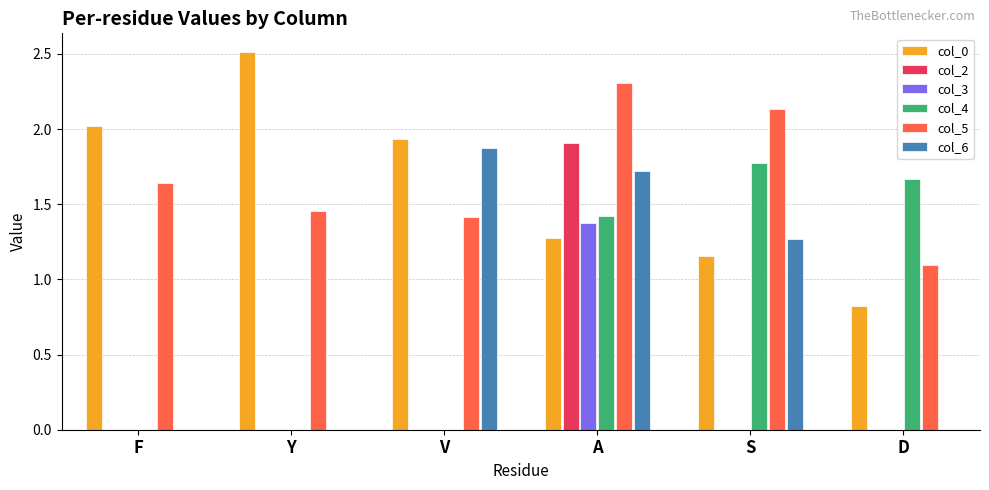

How many col_3 values are between 0 and 1?

5